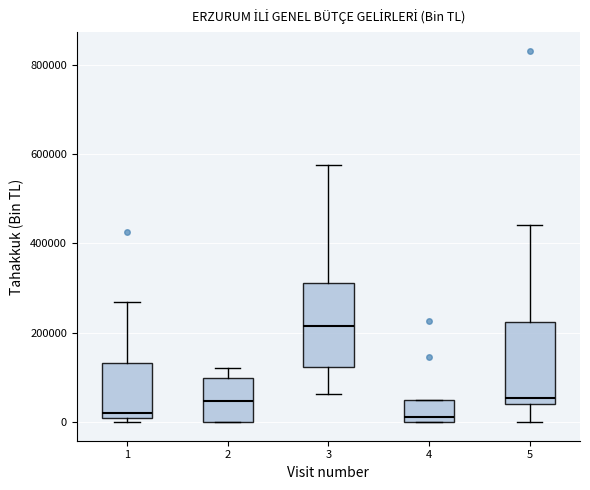

Where does the lower whisker of the box at x = 5 end on the y-axis? The values are not printed on the chart, so give them approximately, as read against the axis.

0